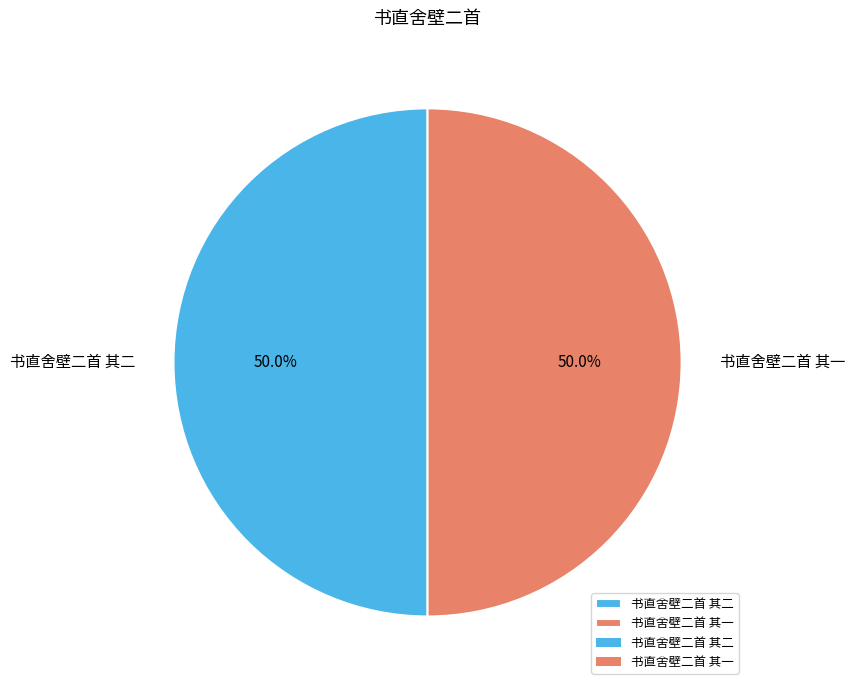

Count the number of slices in the pie.

2